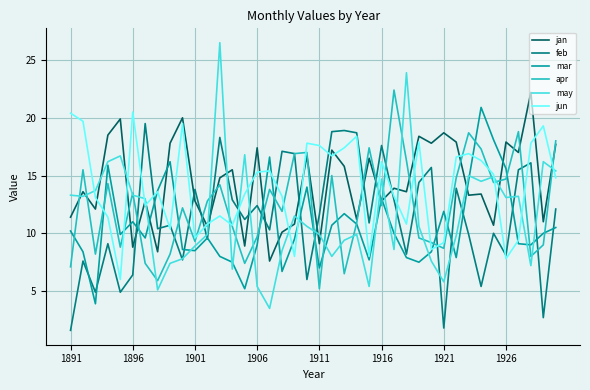

At how many categories does at least one series exceed 25?

1